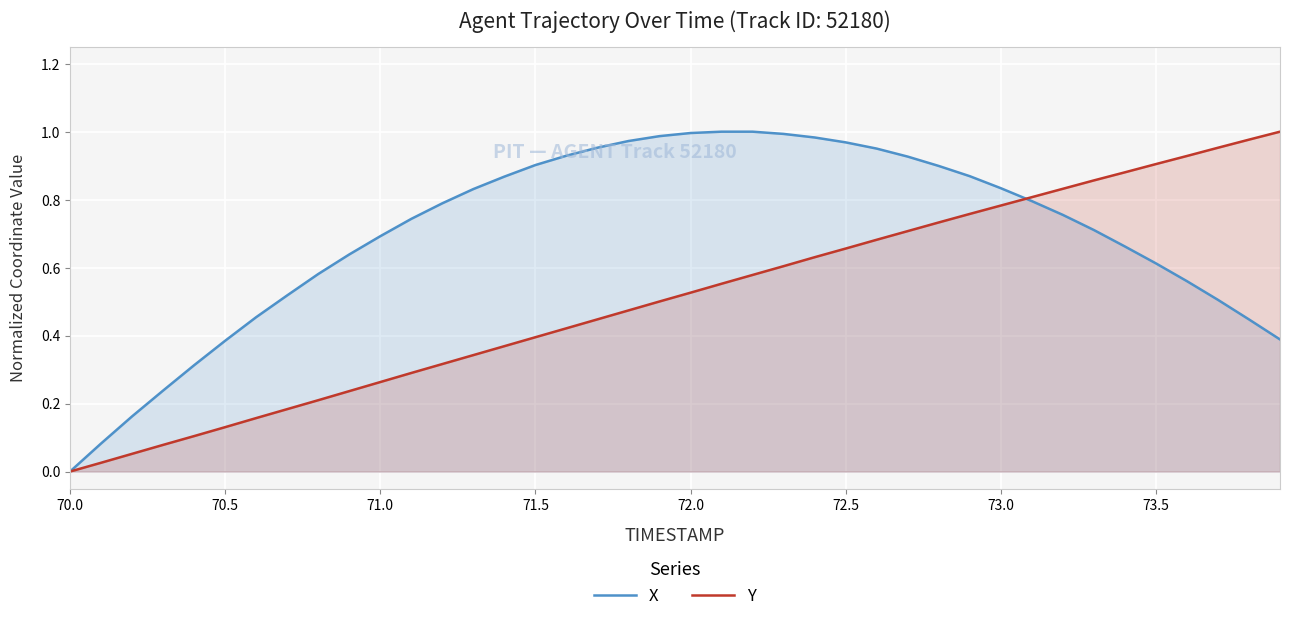

Rank the series by their average value, from lowest to highest.

Y, X